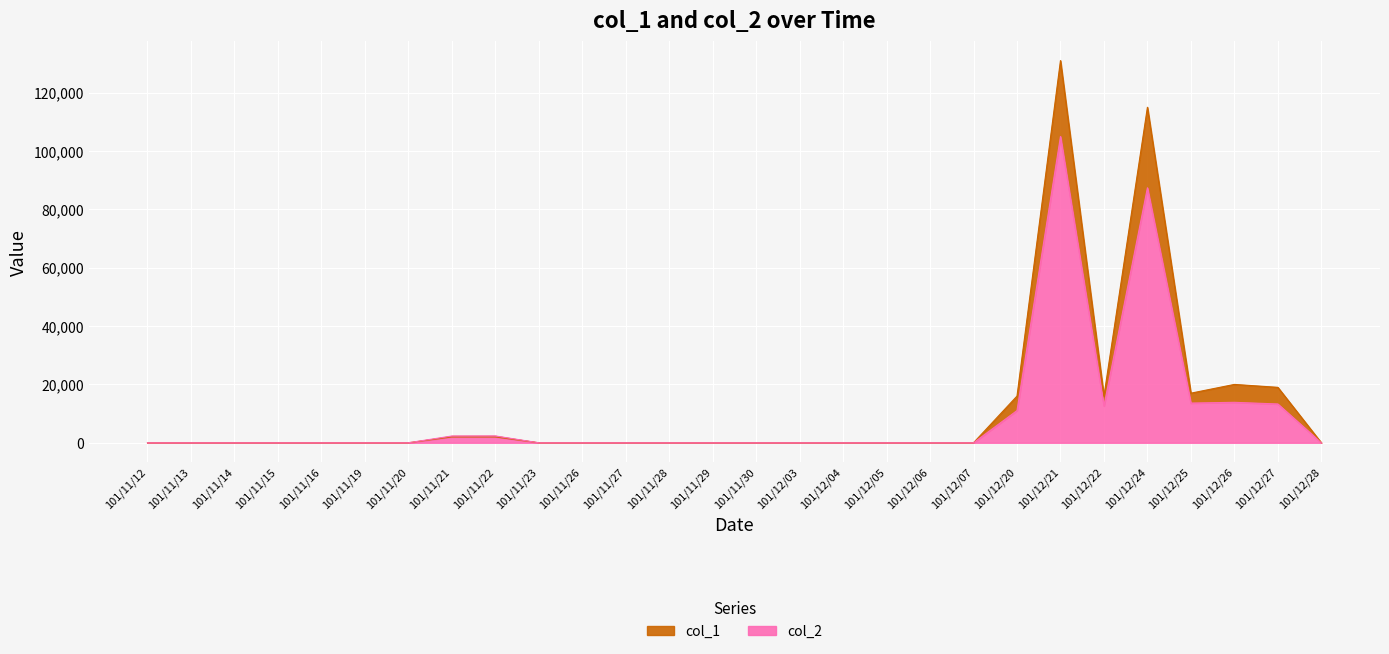

The value of col_1 at 101/12/04 is -63280. True or false?

False